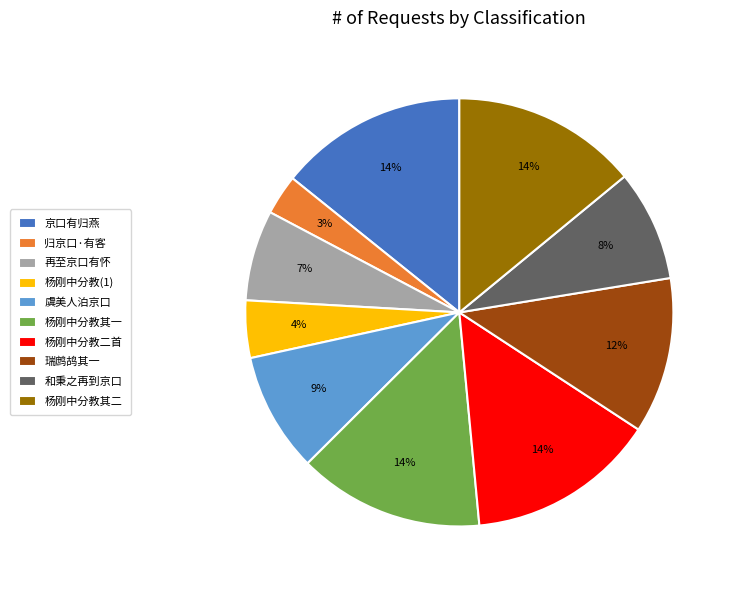

The 京口有归燕 slice represents 14% of the pie. True or false?

True